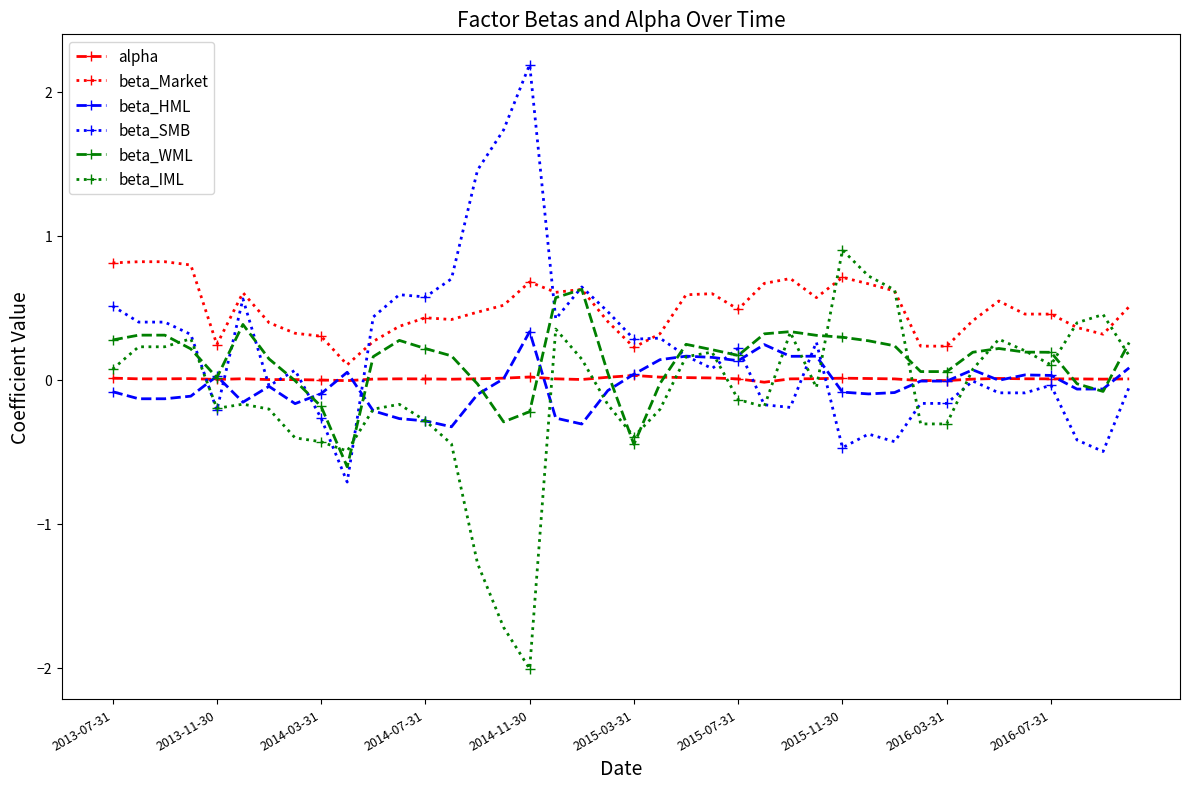

Which series has the largest total across all categories?

beta_Market